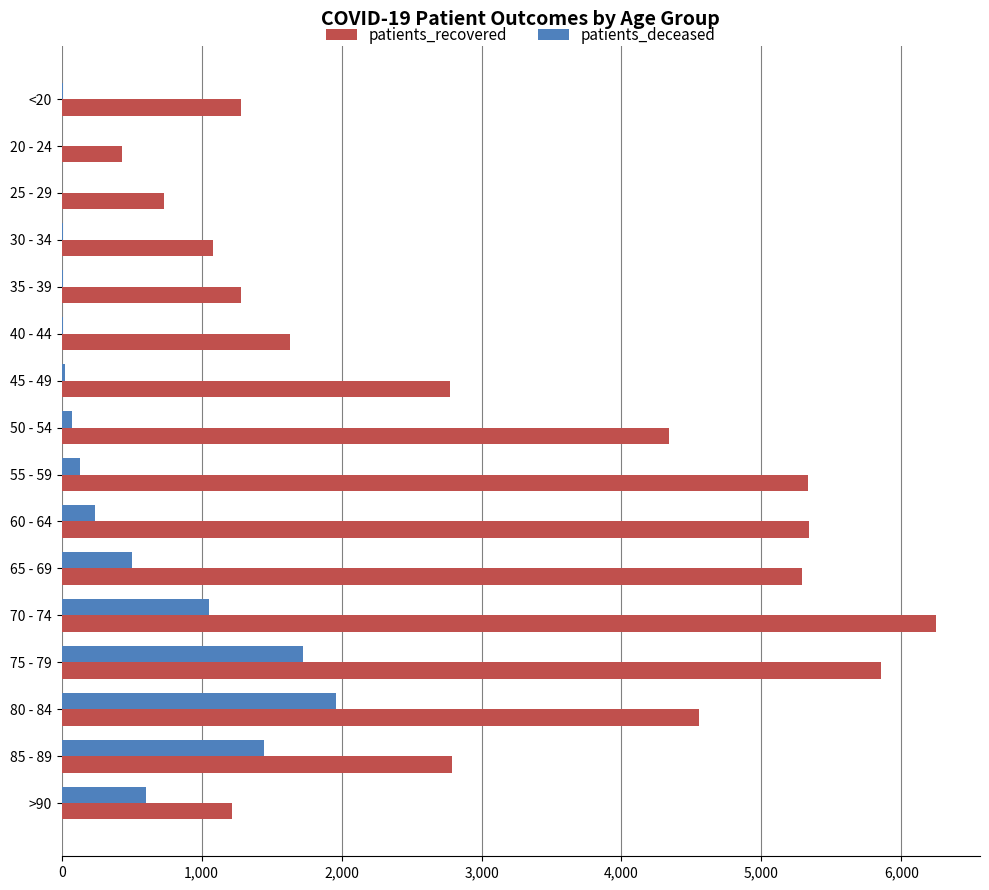

Between 25 - 29 and 85 - 89, which series saw the biggest shift?

patients_recovered